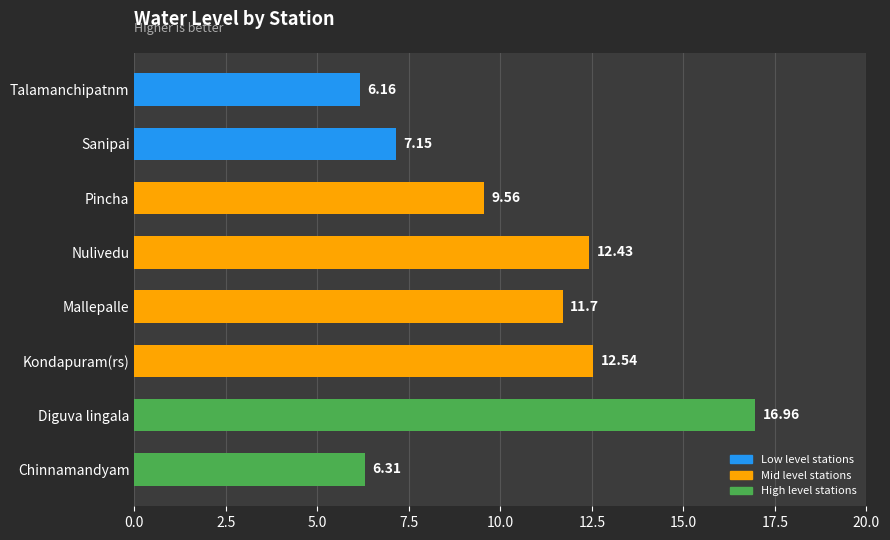

List the labels in order of value, largest first.

Diguva lingala, Kondapuram(rs), Nulivedu, Mallepalle, Pincha, Sanipai, Chinnamandyam, Talamanchipatnm